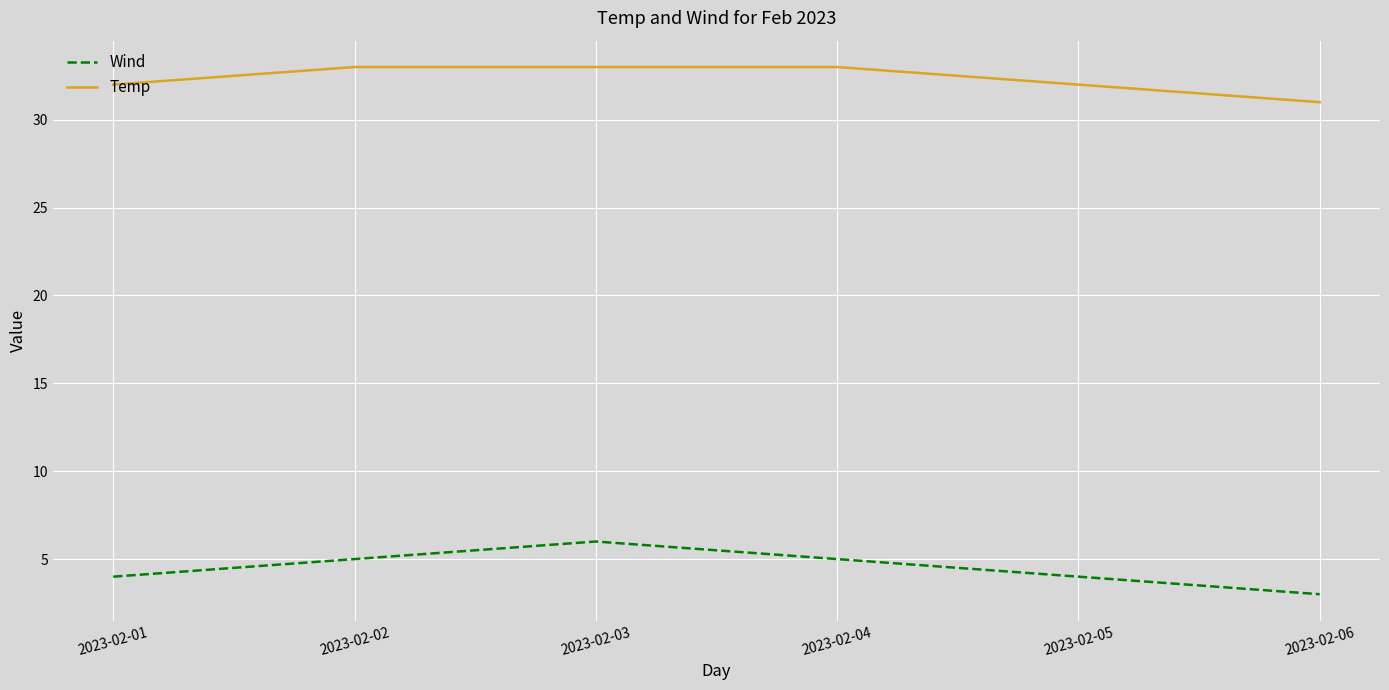

True or false: Temp and Wind cross at least once.

False